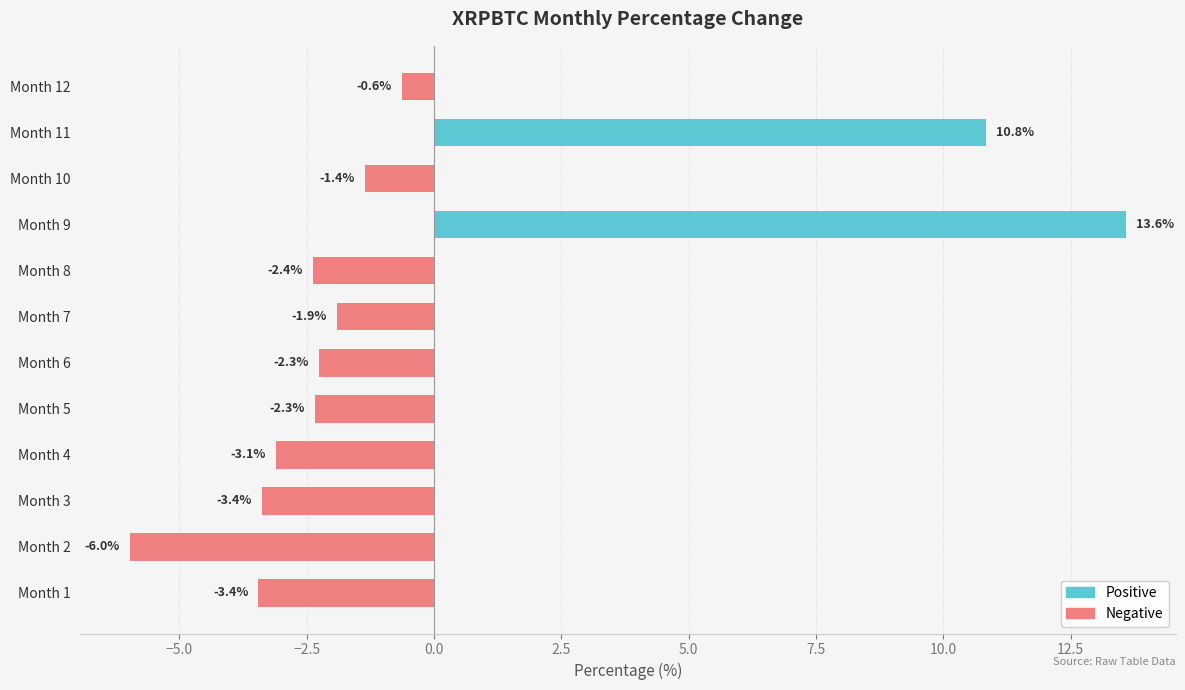

Which category has the highest value across all series?

Month 9